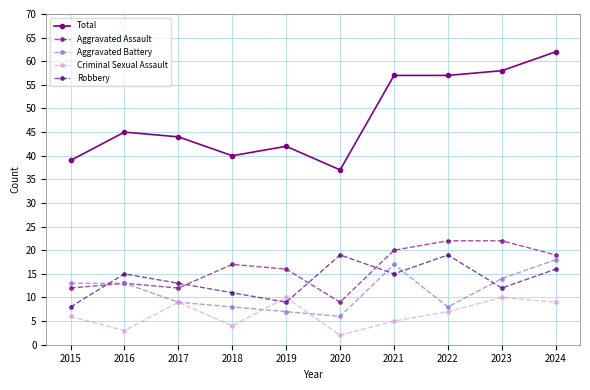

Which series has the largest range (max minus min)?

Total